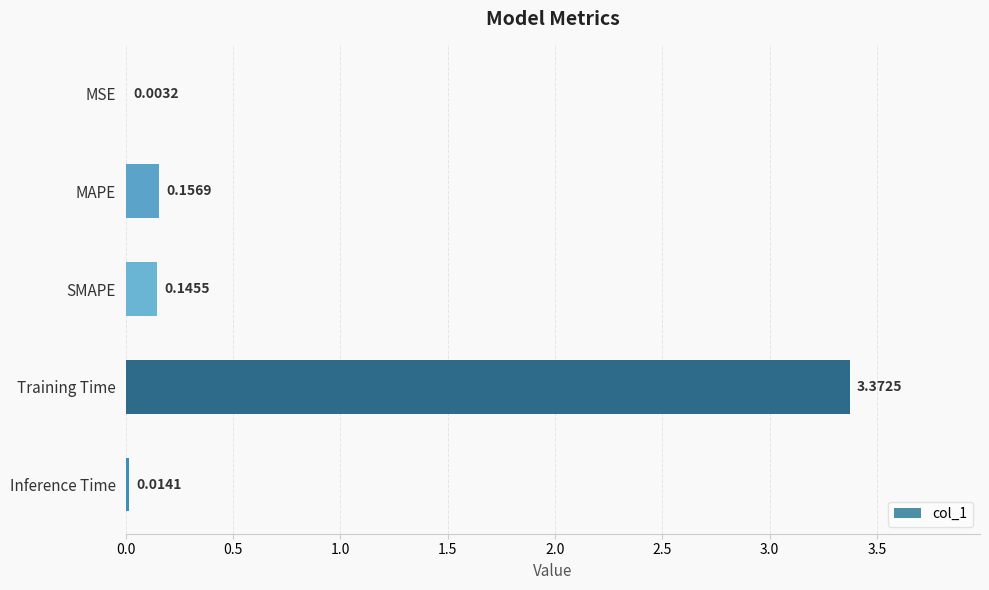

What is the change in value from MSE to MAPE?

+0.2